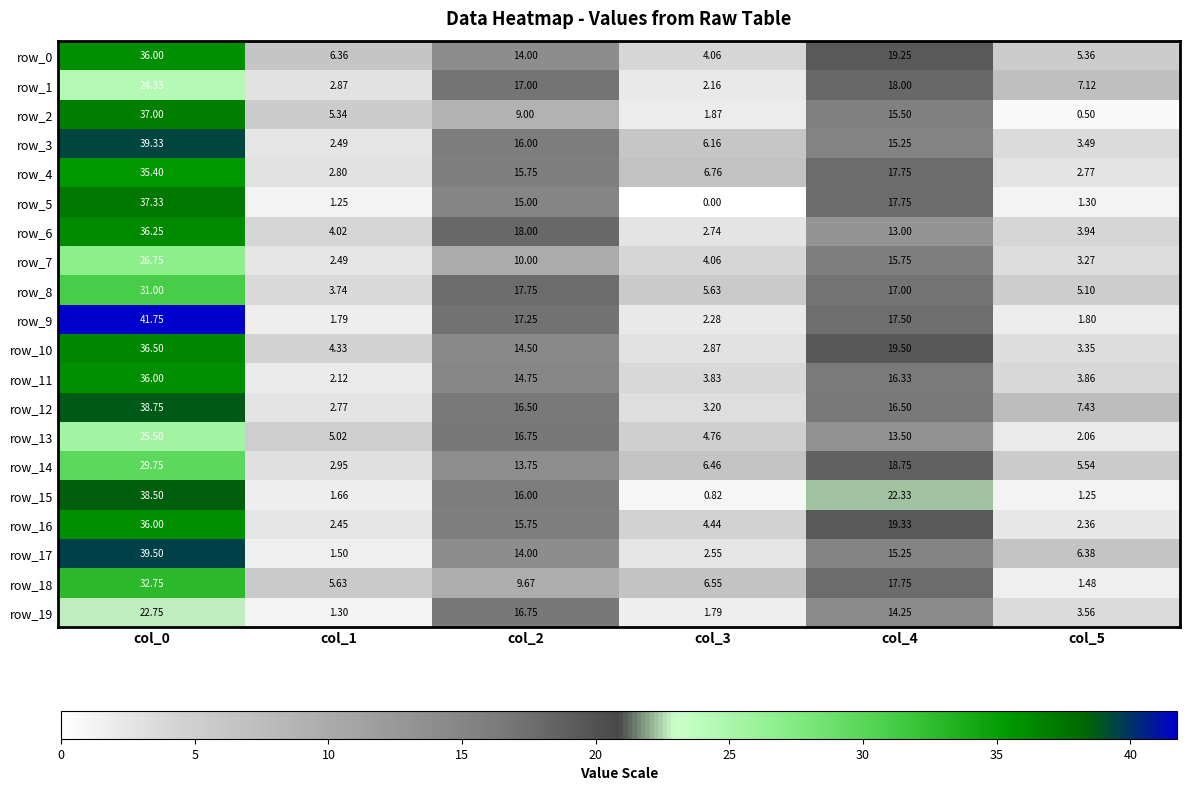

What is the difference between the row_15 values at col_4 and col_0?

16.2